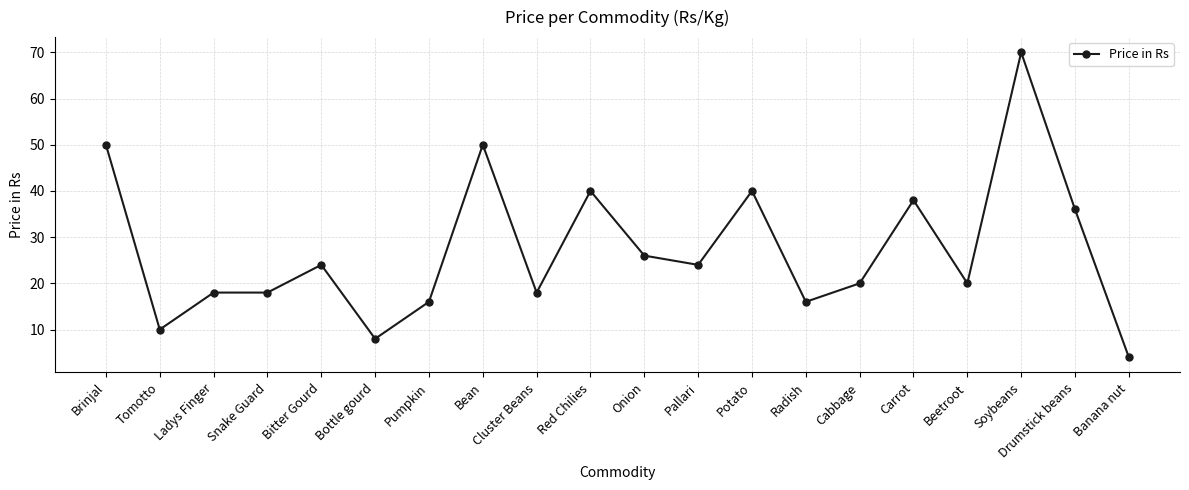

The chart shows a value of 18 at Potato. True or false?

False